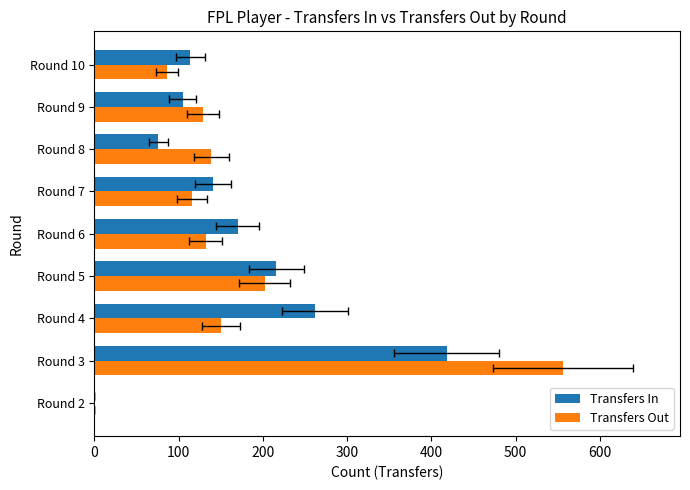

Which series has the widest spread of values?

Transfers Out